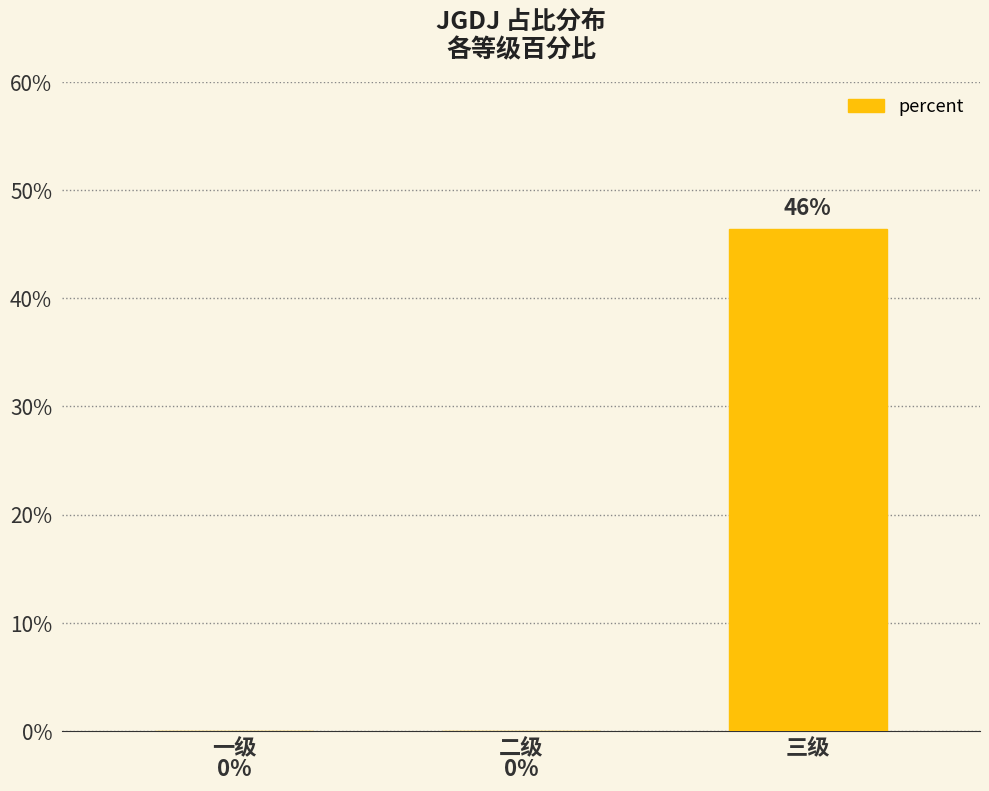

Are the bars horizontal?

No